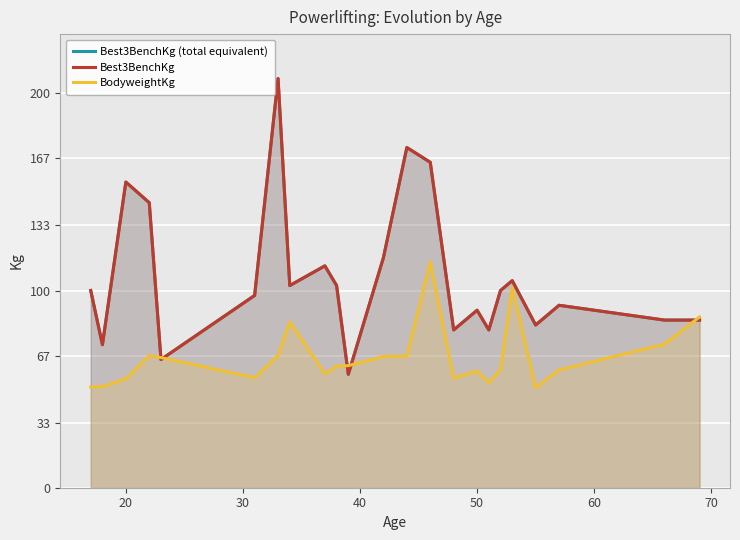

At how many categories does at least one series exceed 96?

13